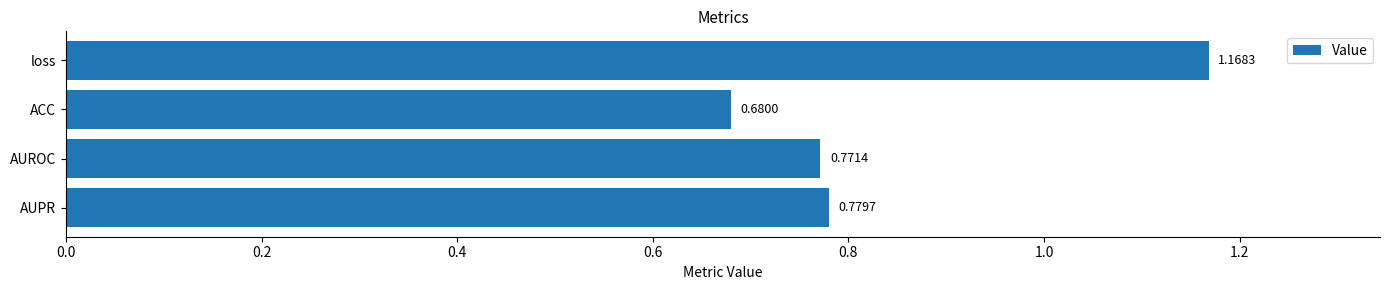

Rank the categories by value from lowest to highest.

ACC, AUROC, AUPR, loss